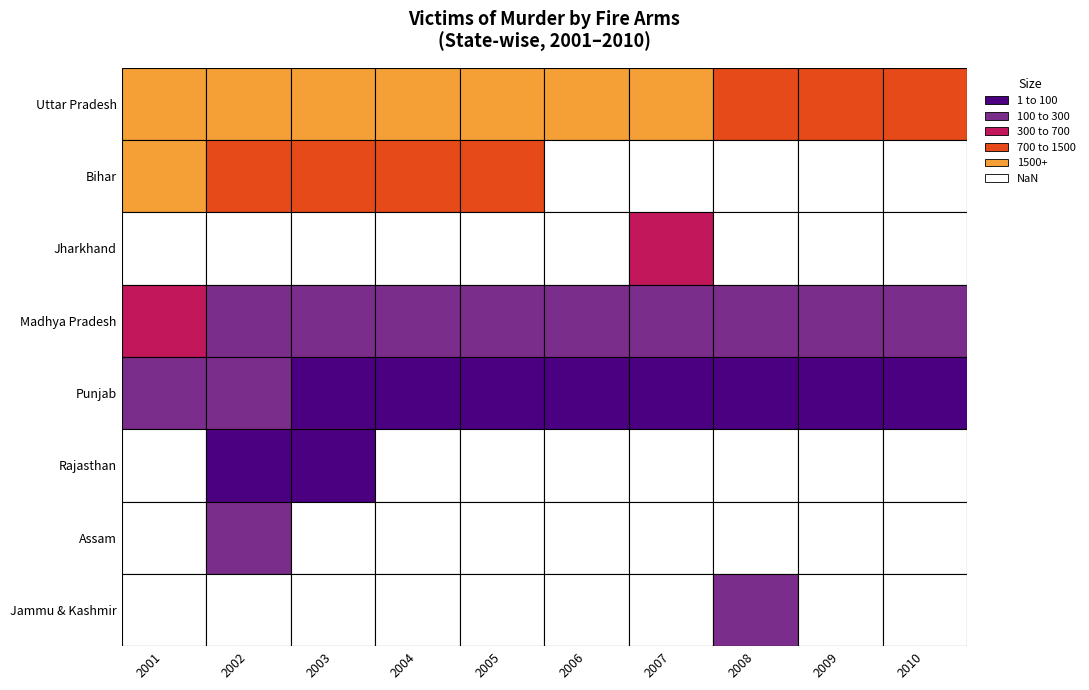

Rank the categories by Rajasthan value from highest to lowest.

2002, 2003, 2001, 2004, 2005, 2006, 2007, 2008, 2009, 2010